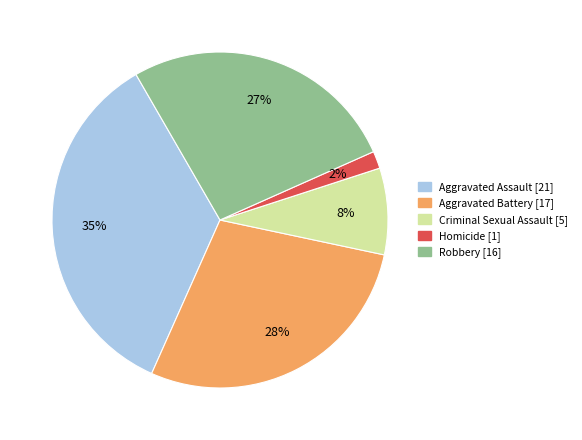

To the nearest percent, what is the combined percentage of Homicide and Aggravated Assault?

37%